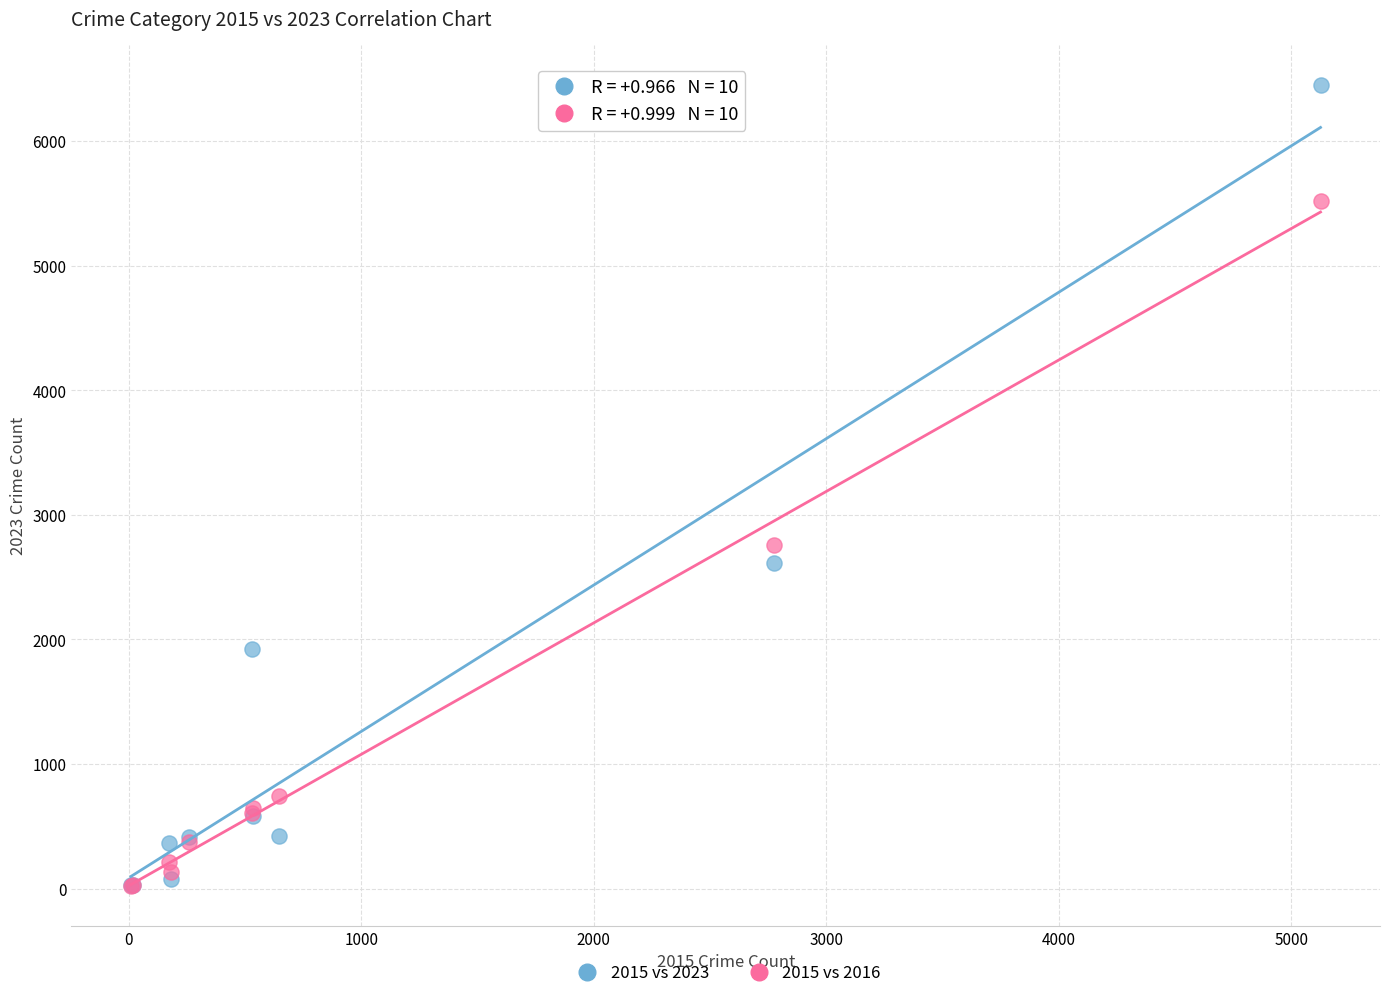

In the 2015 vs 2023 series, what Y value is closest to 3240?

2609